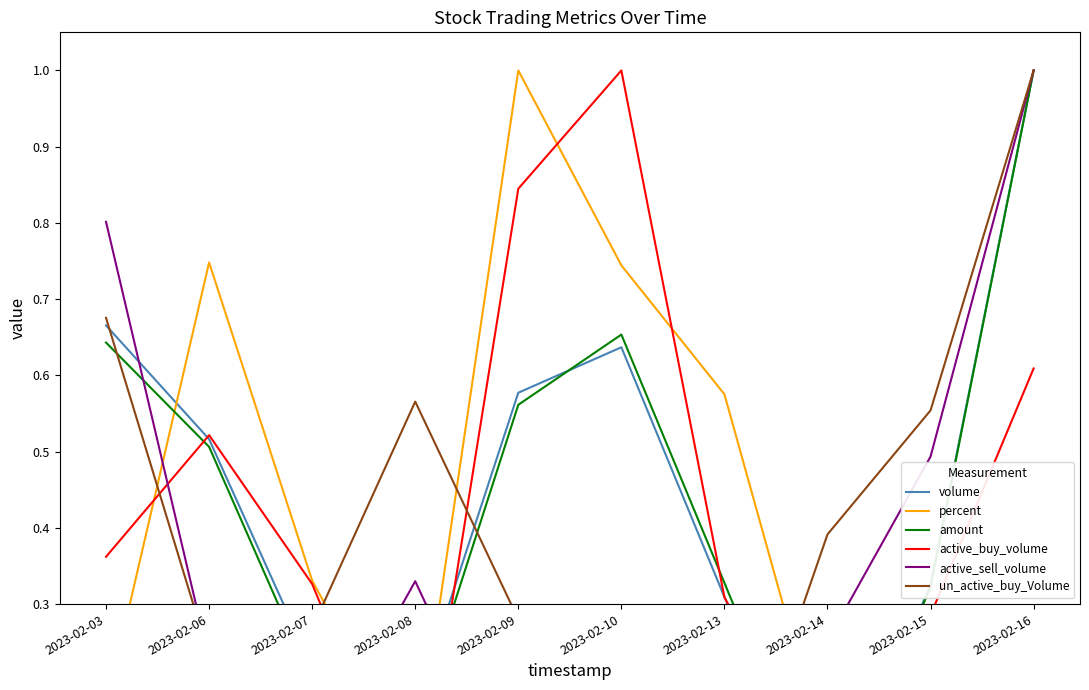

True or false: percent has a value of 0.6 at 2023-02-16.

False